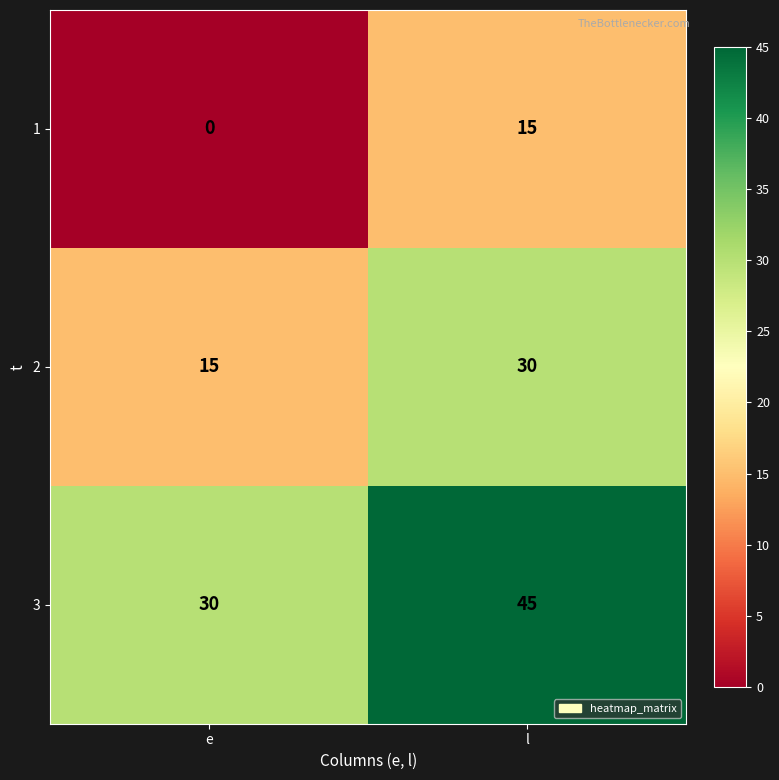

What is the difference between the maximum and minimum values in the 3 series?

15